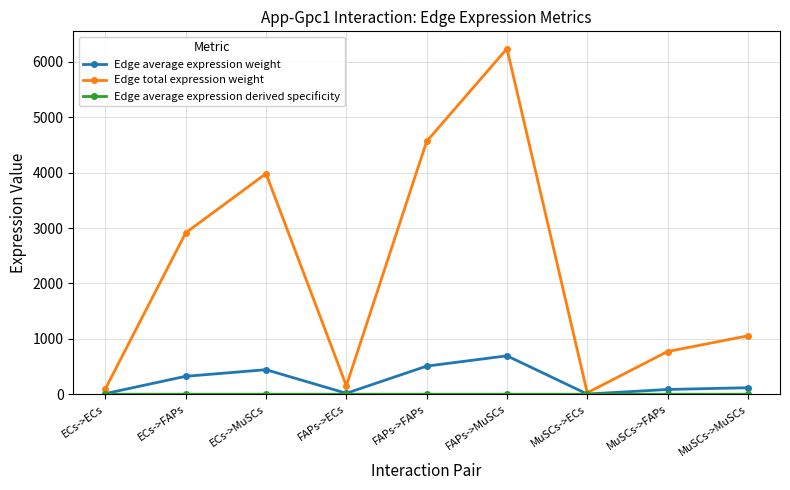

List the labels in order of Edge total expression weight value, smallest first.

MuSCs->ECs, ECs->ECs, FAPs->ECs, MuSCs->FAPs, MuSCs->MuSCs, ECs->FAPs, ECs->MuSCs, FAPs->FAPs, FAPs->MuSCs